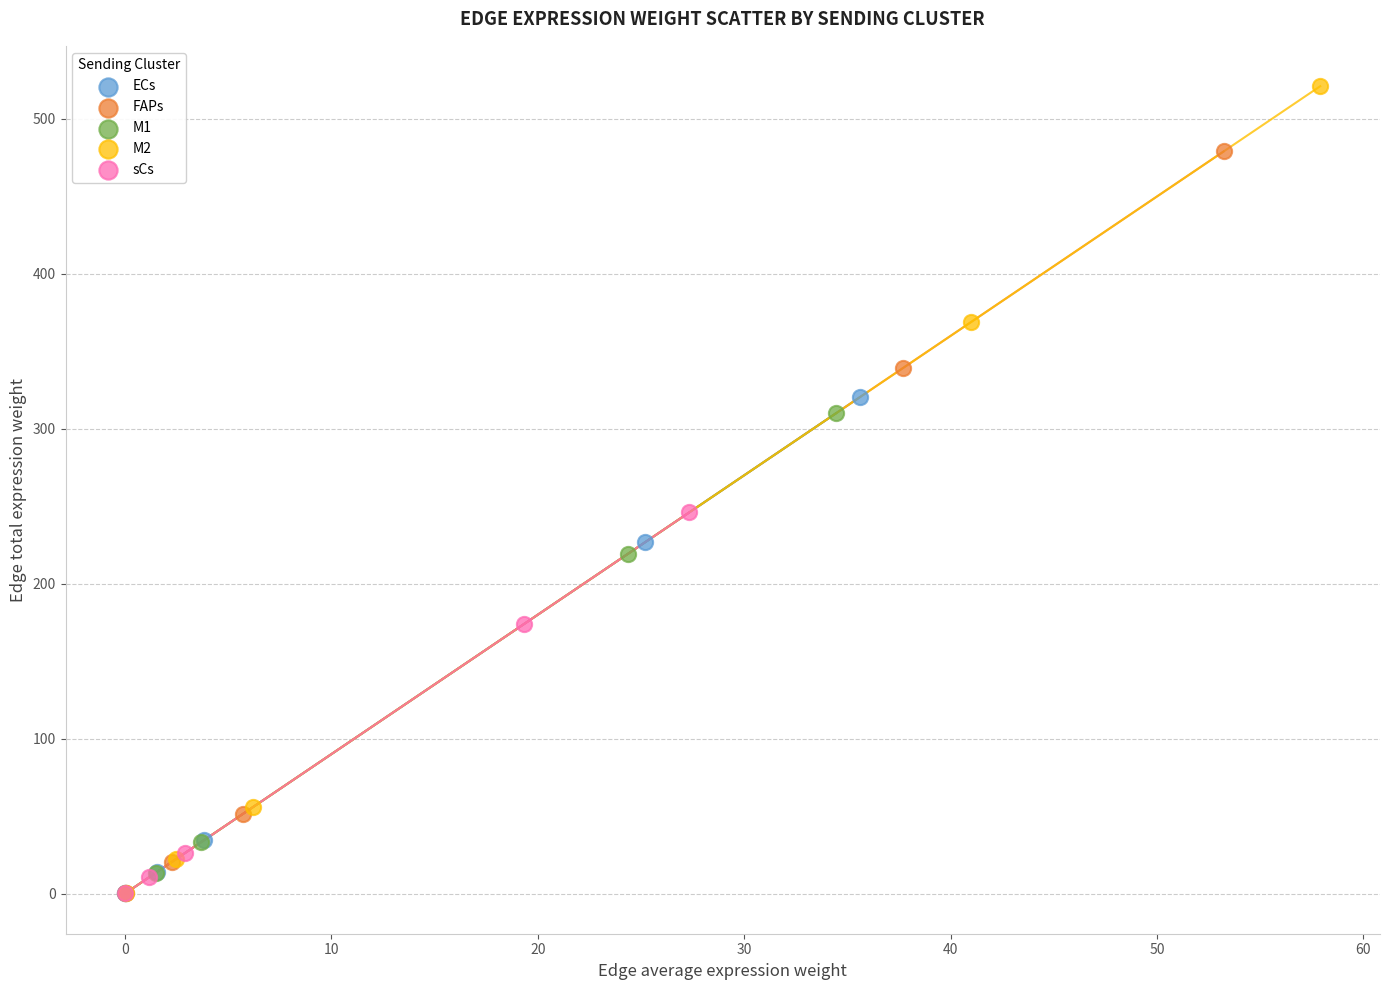

Which series reaches the maximum Y coordinate?

M2